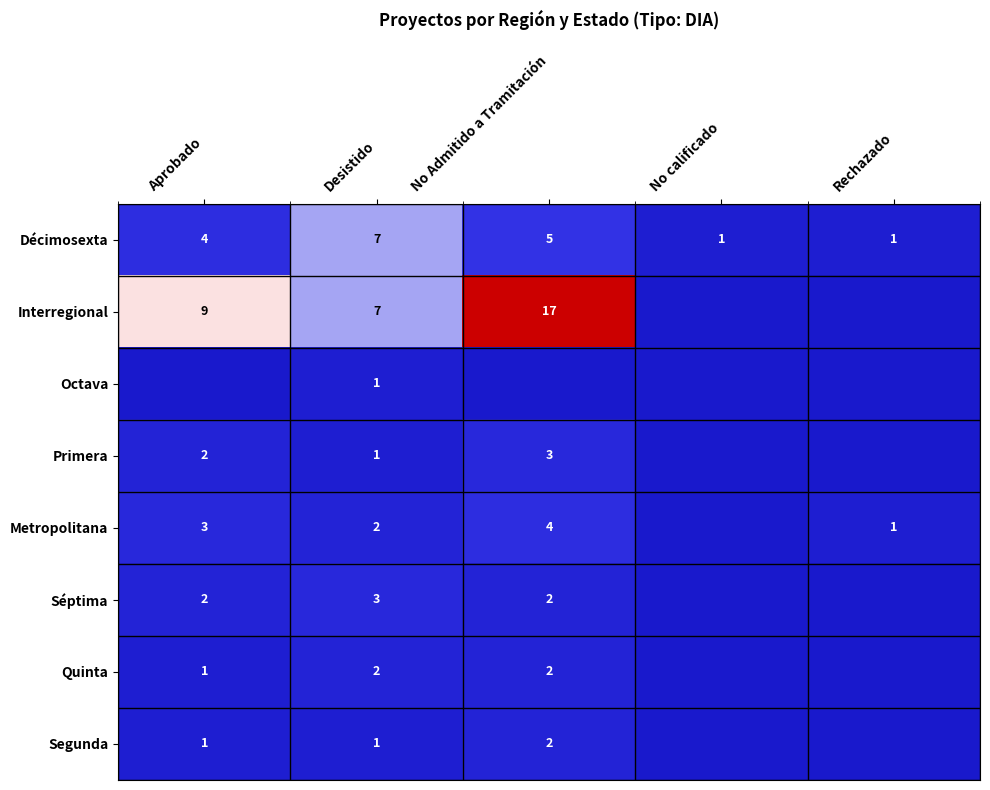

The value of Quinta at No Admitido a Tramitación is 0. True or false?

False